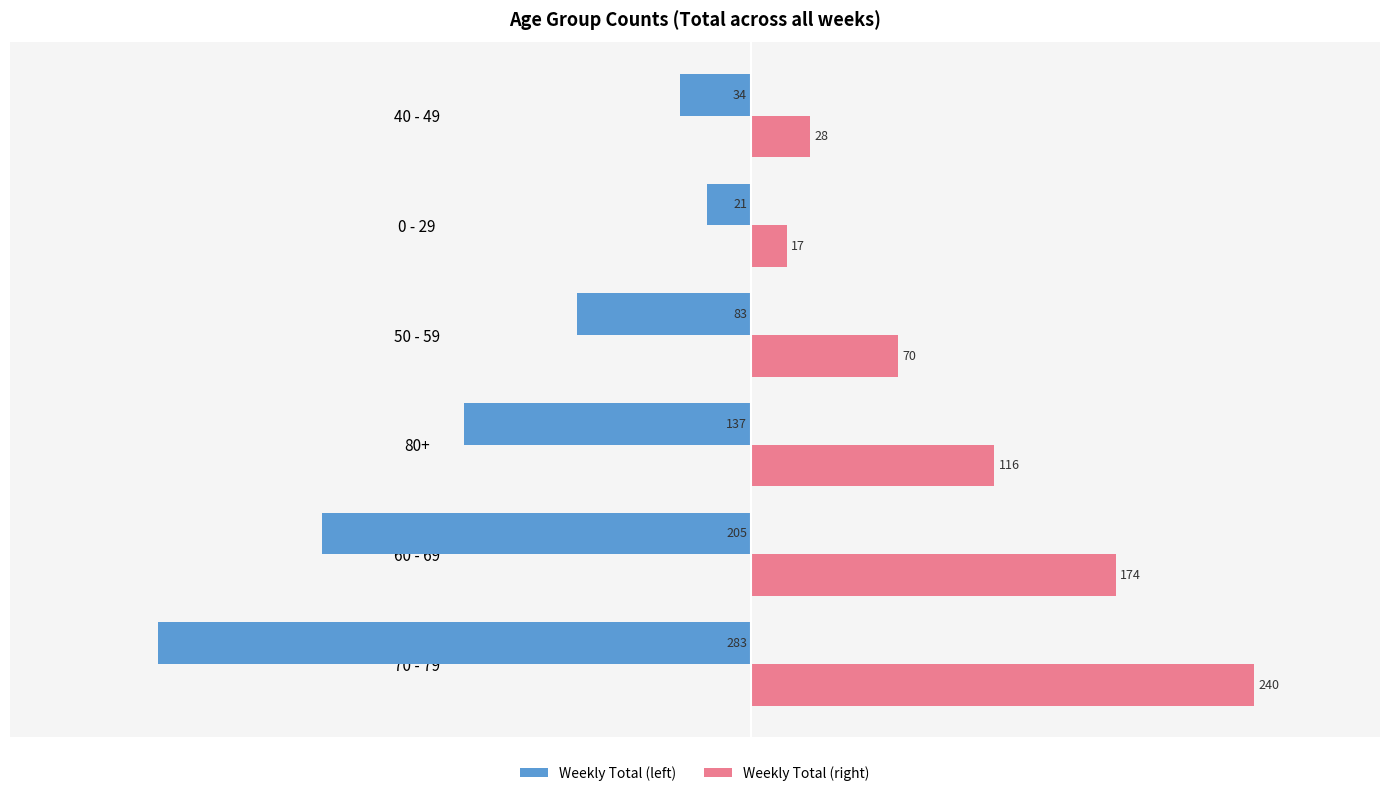

List the series in order of their peak value, highest first.

Weekly Total (right), Weekly Total (left)